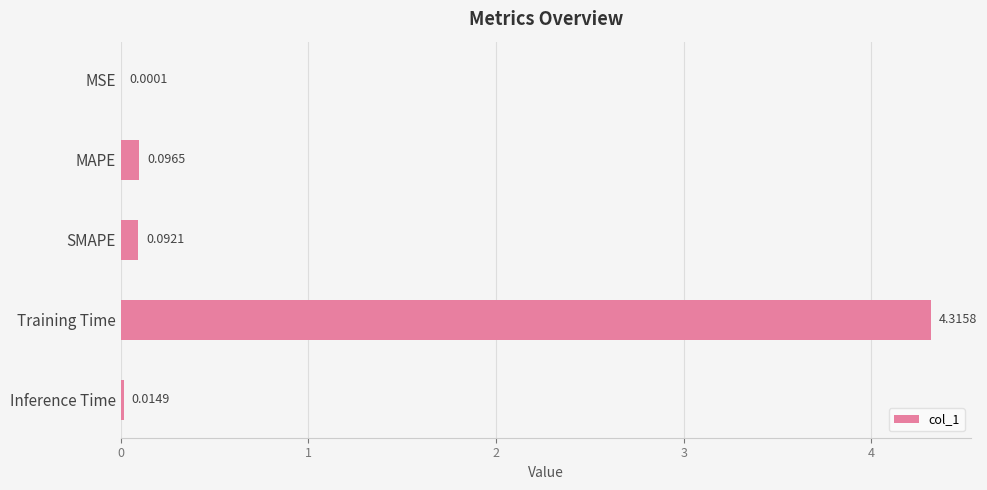

At which category does the chart reach its peak across all series?

Training Time